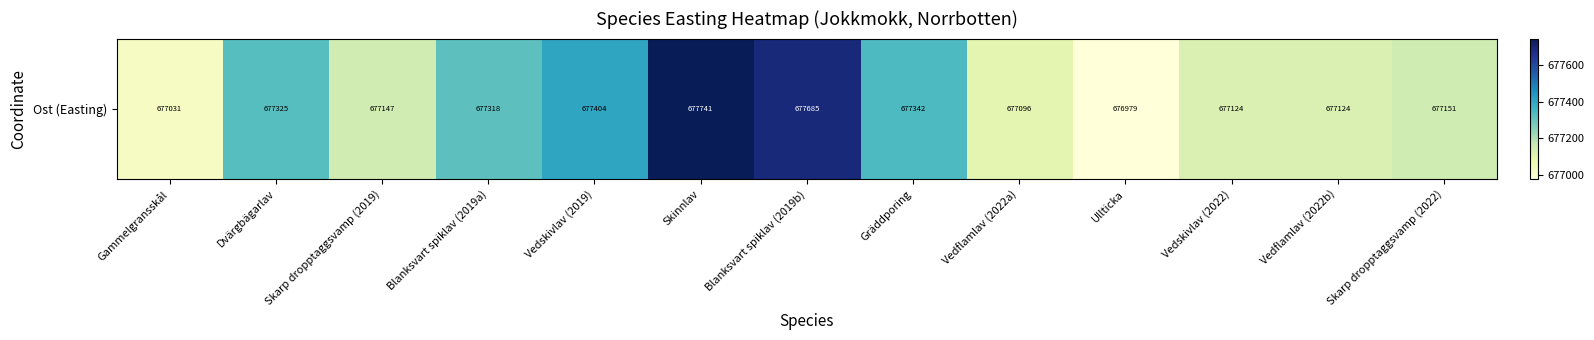

What is the sum of the values at Blanksvart spiklav (2019a) and Blanksvart spiklav (2019b)?

1355003.0